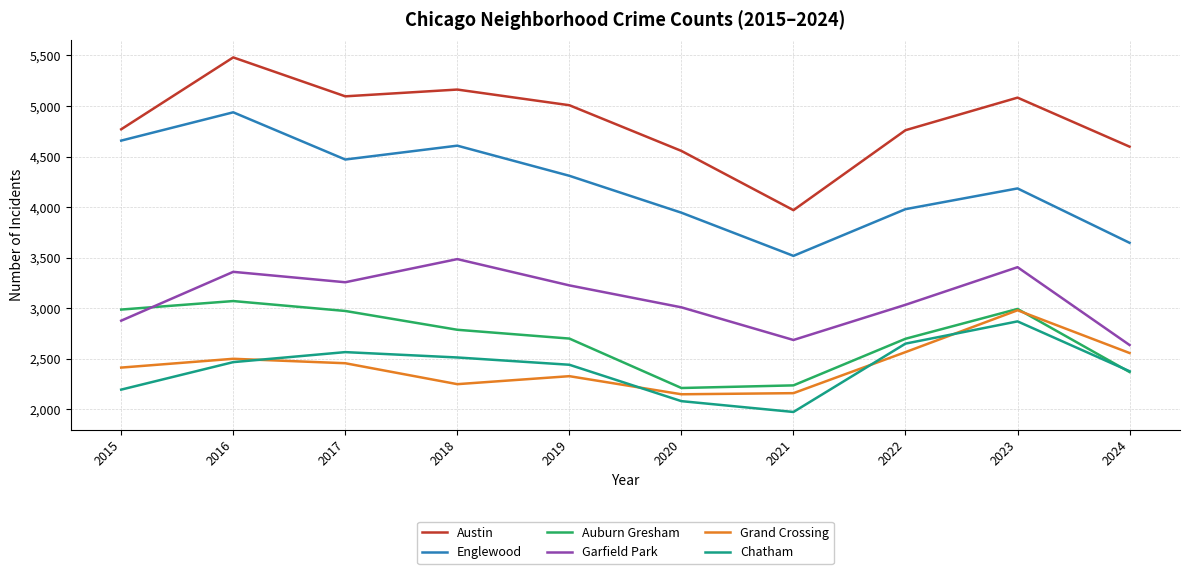

The value of Austin at 2016 is 8038. True or false?

False